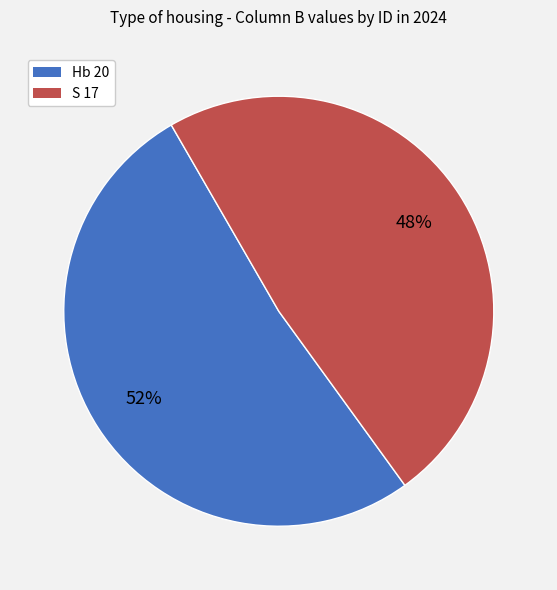

To the nearest percent, what is the average slice percentage?

50%